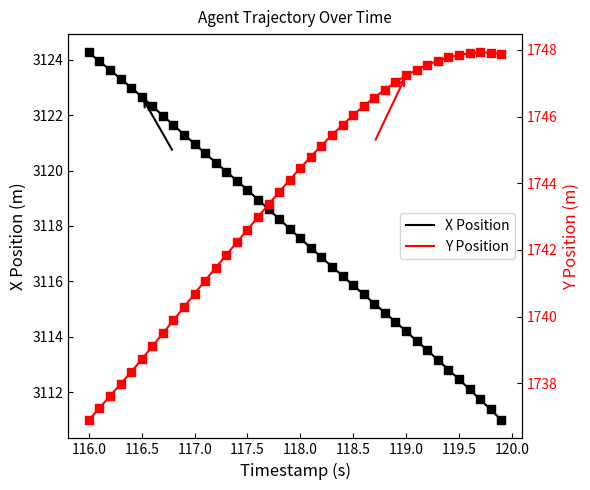

Is the value of Y at 16 greater than the value of X at 29?

No